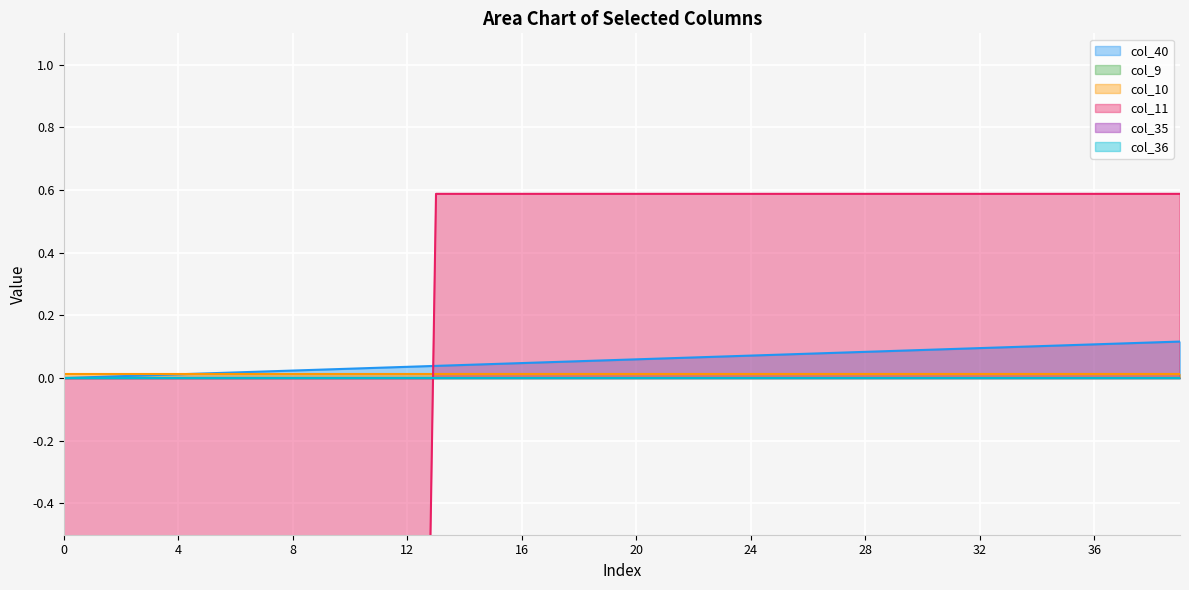

What is the spread (max minus min) of values at 9?

5.1